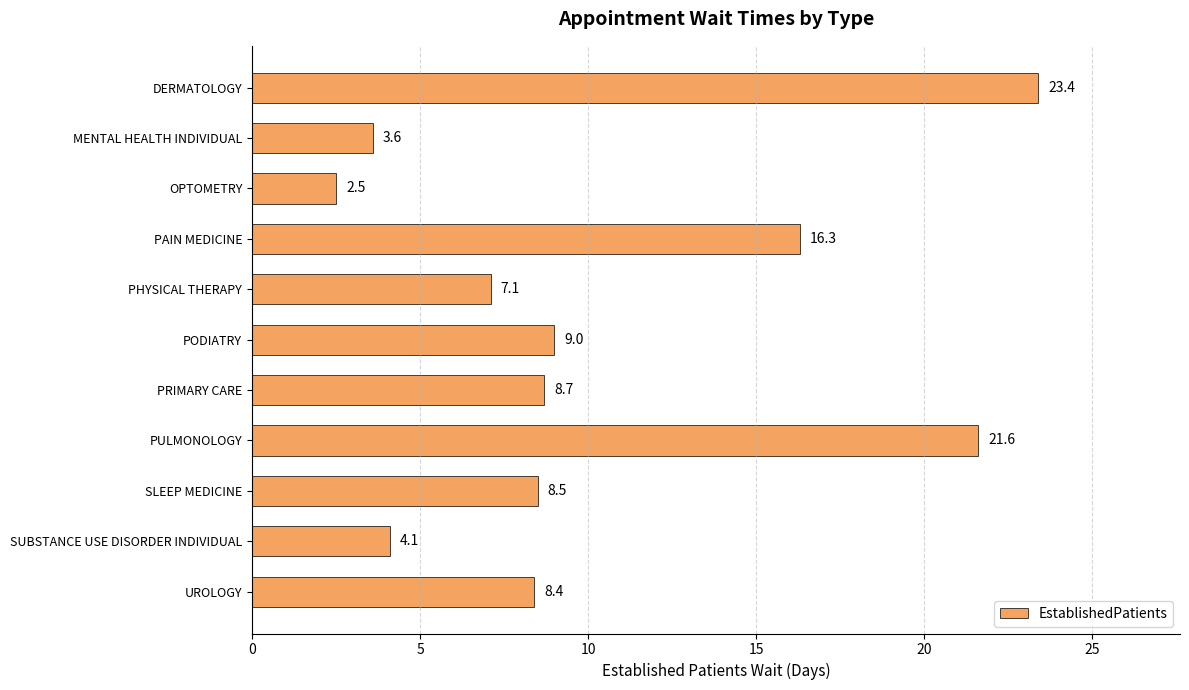

The chart shows a value of 5.6 at UROLOGY. True or false?

False